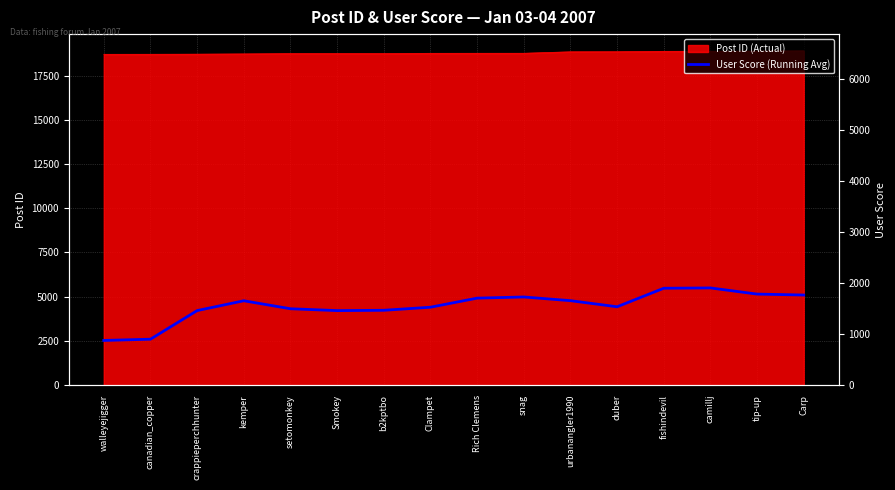

What is the difference between the maximum and minimum values?

1029.4